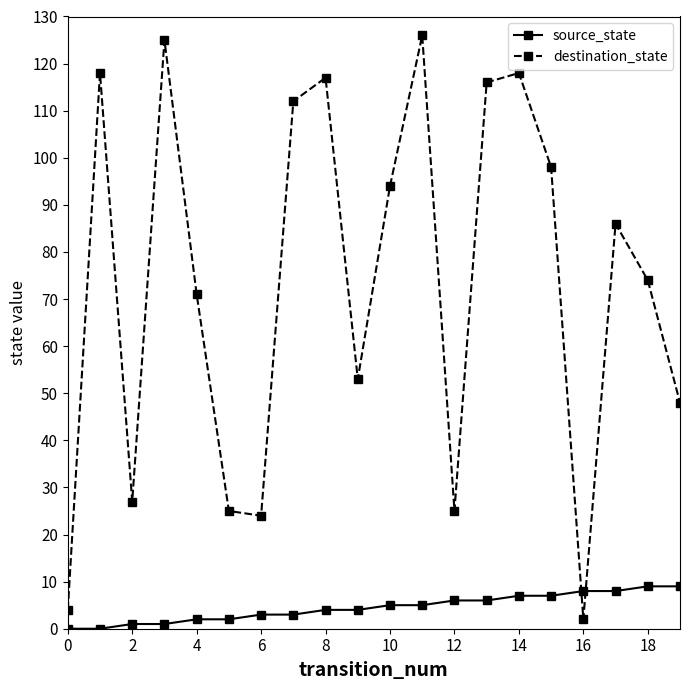

How many lines are shown in the chart?

2